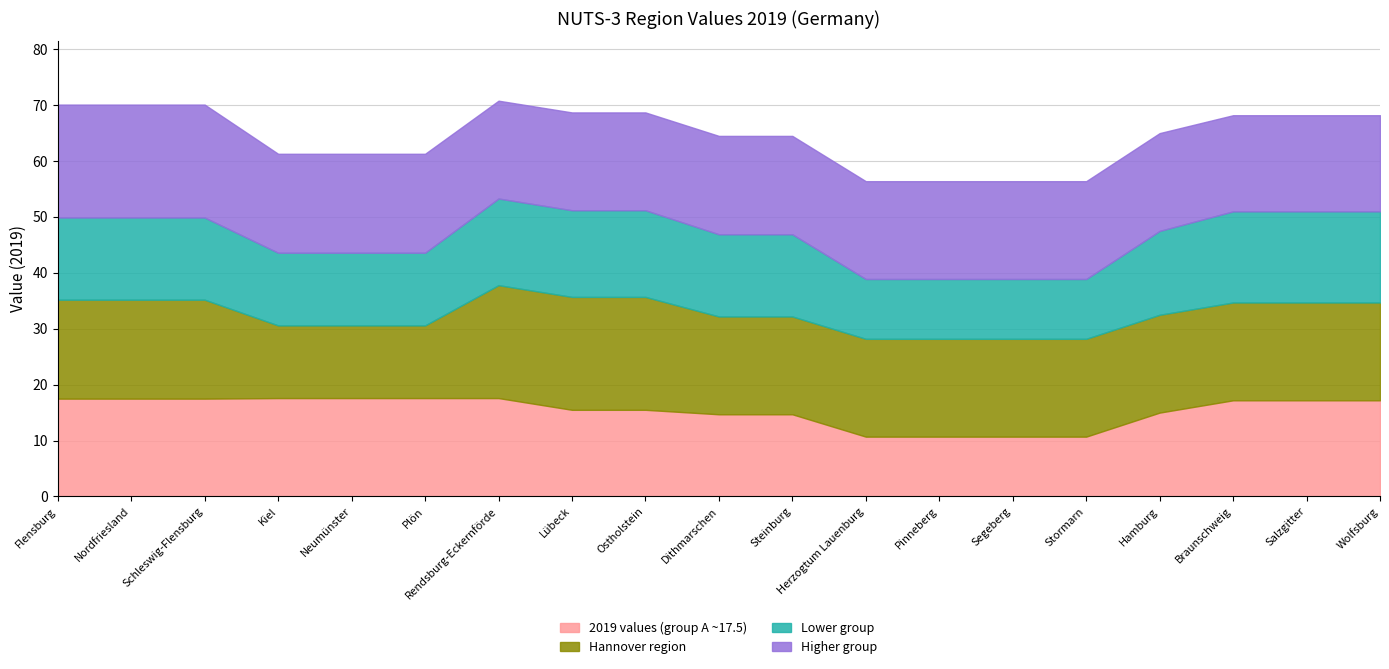

Does the chart display data point markers on the line(s)?

No